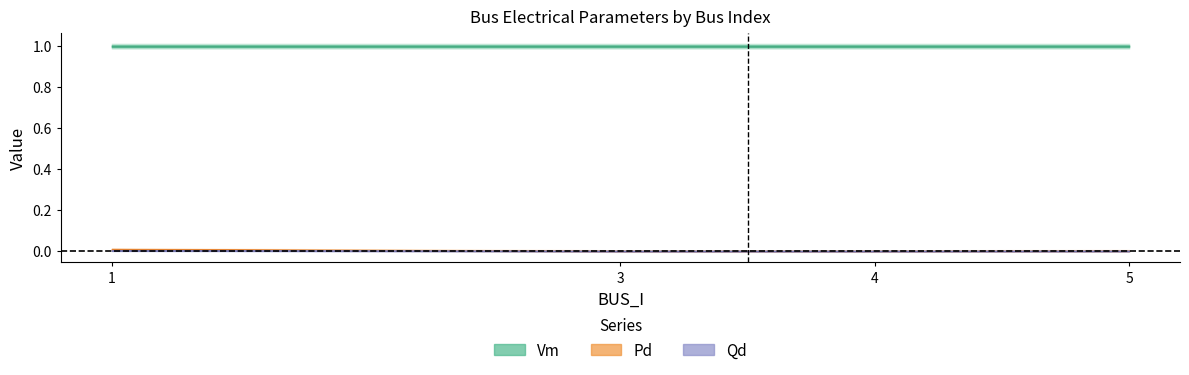

Reading right to left, extract all data points from this chart.

Vm: 5=1.0	4=1.0	3=1.0	1=1.0
Pd: 5=0.0	4=0.0	3=0.0	1=0.0
Qd: 5=0.0	4=0.0	3=0.0	1=0.0